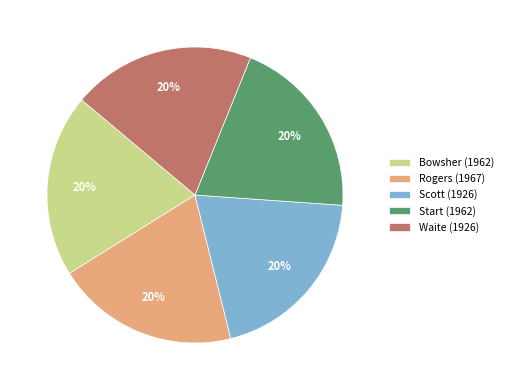

Do Bowsher (1962) and Scott (1926) together represent more than half of the pie?

No